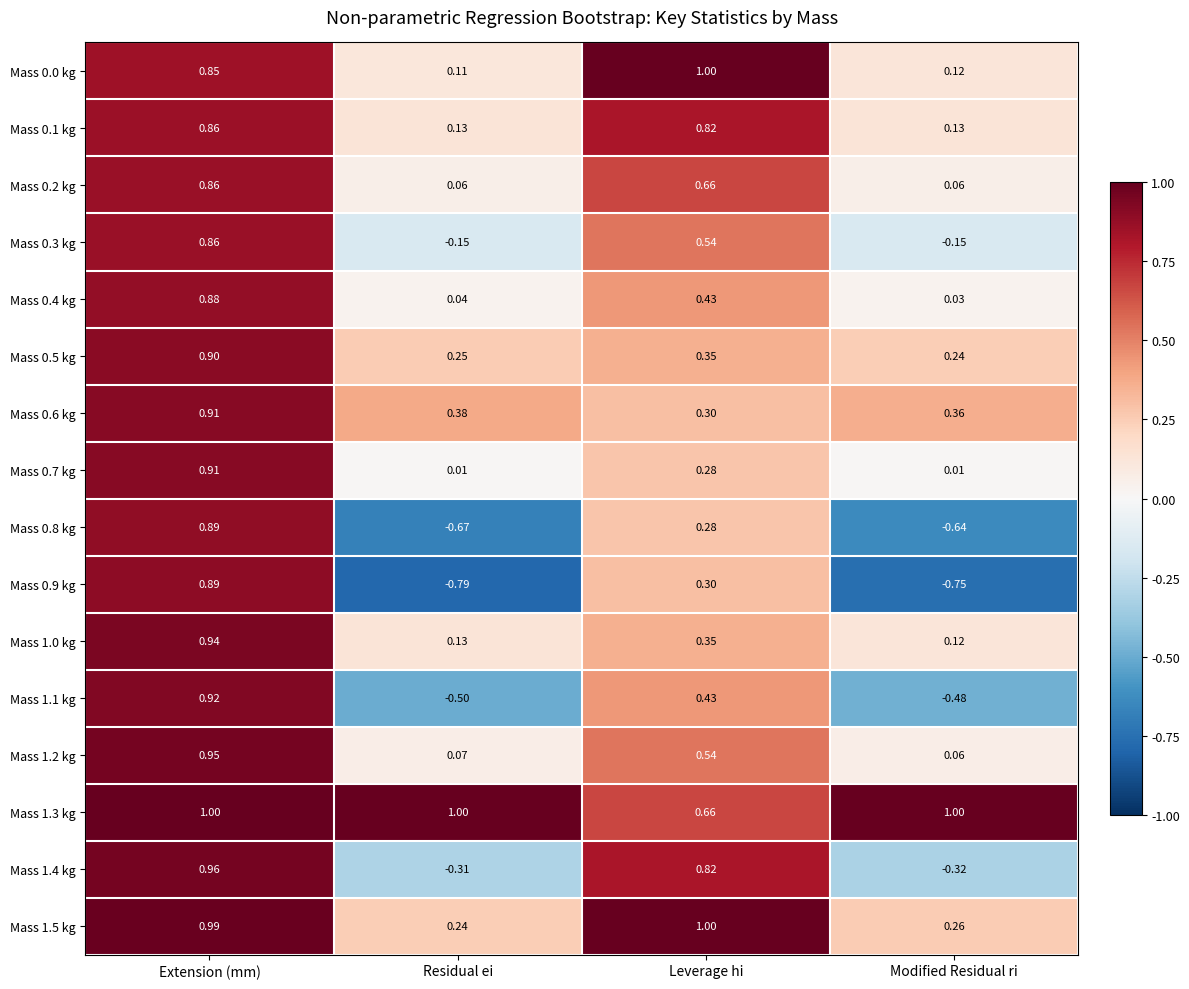

What is the total value across all series at Extension (mm)?

14.6